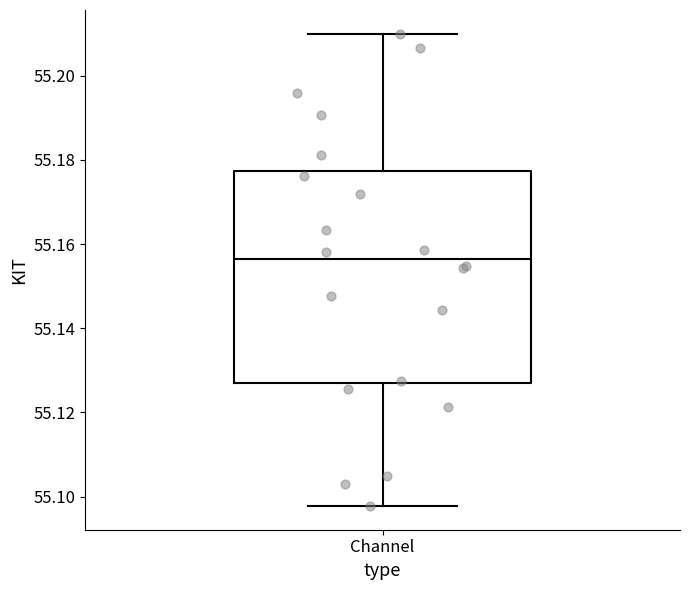

Where is the lower edge of the box for Channel on the y-axis? The values are not printed on the chart, so give them approximately, as read against the axis.

55.128